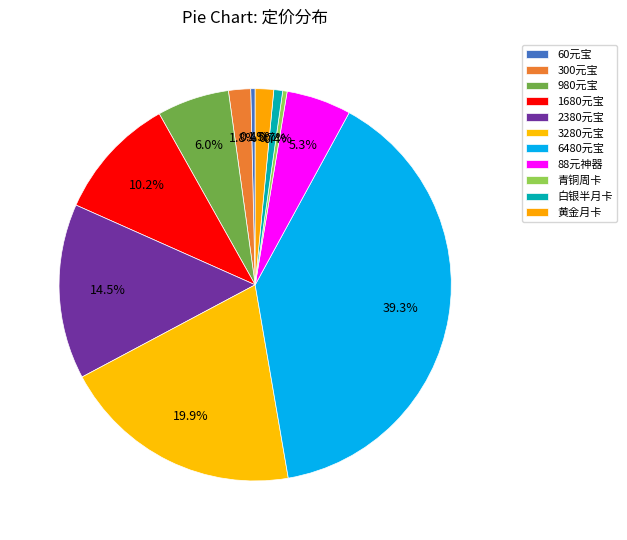

Does any single category account for the majority?

No